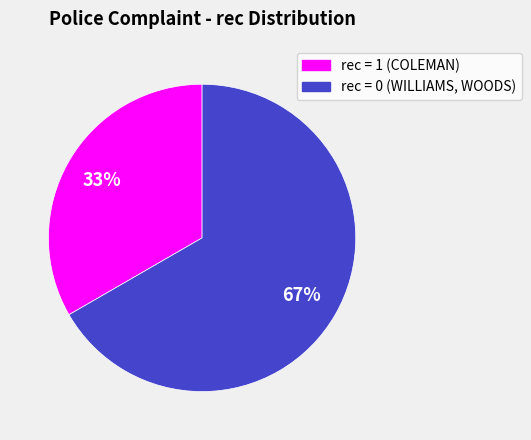

Is there a majority slice in this chart?

Yes